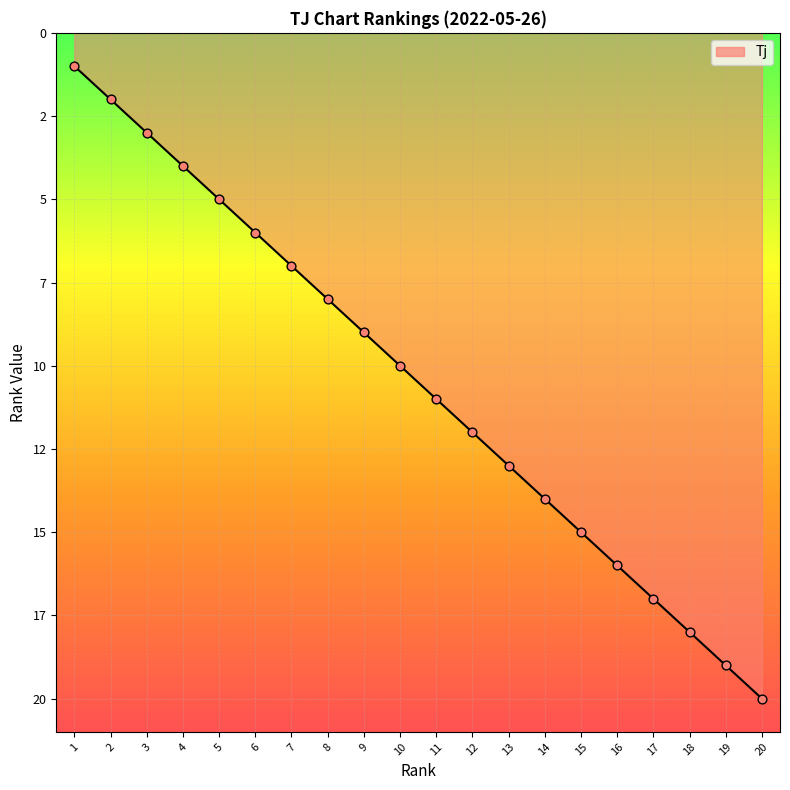

What is the change in value from 4 to 17?

+13